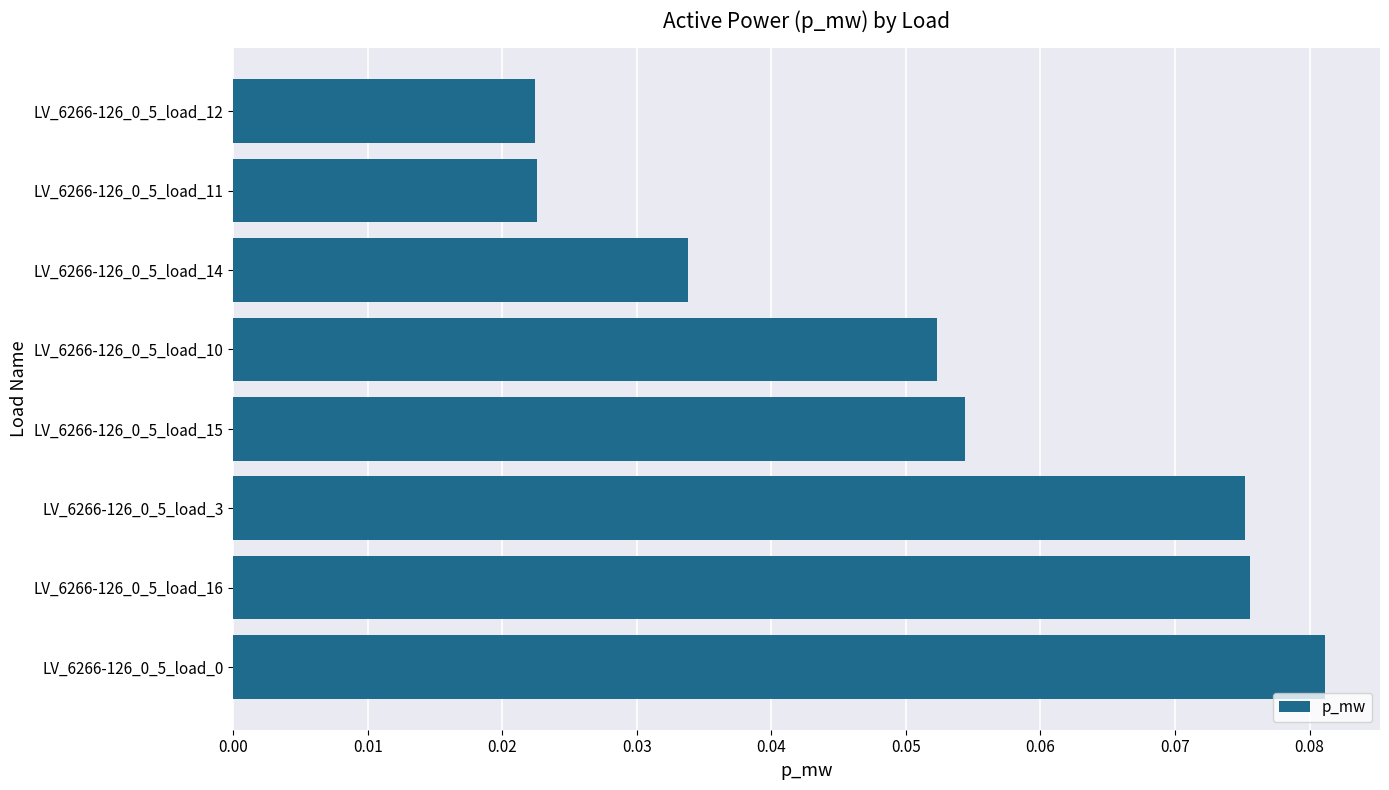

How many values are between 0 and 1?

8